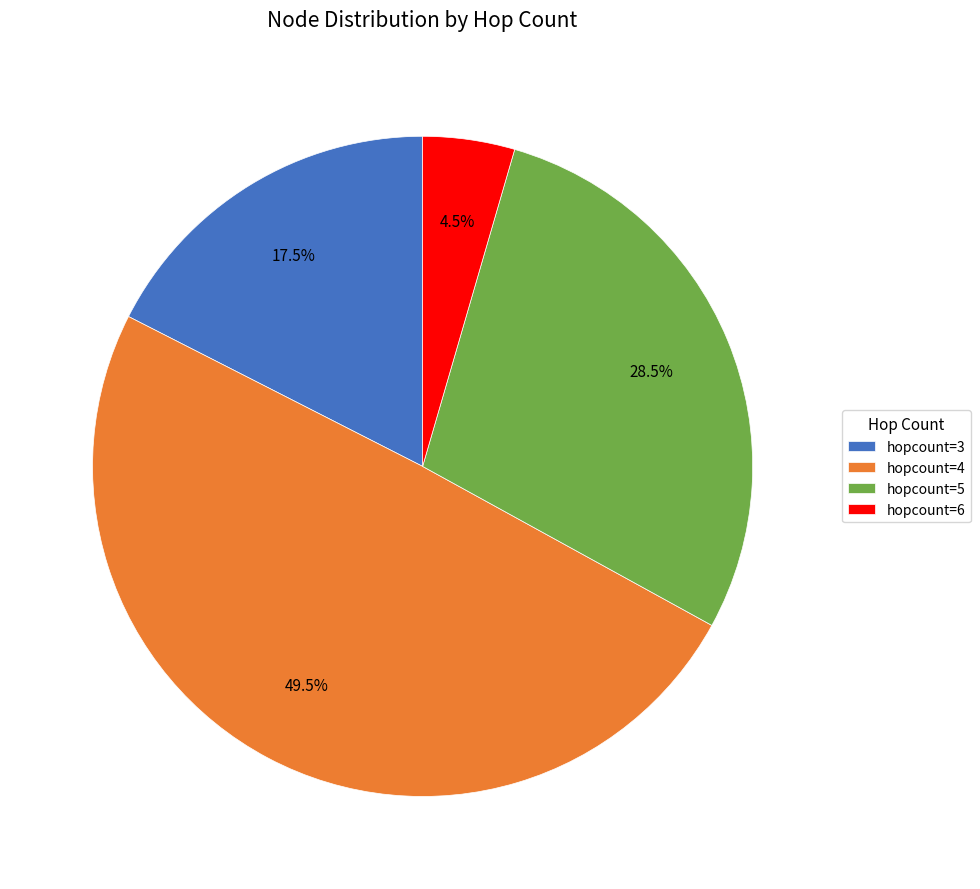

How much of the chart is everything except hopcount=5?

71.5%